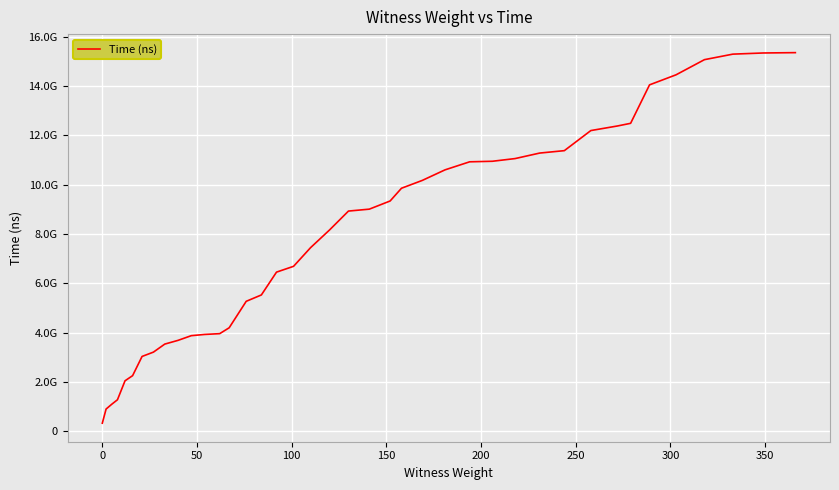

Is this an area chart (filled region under the line)?

No